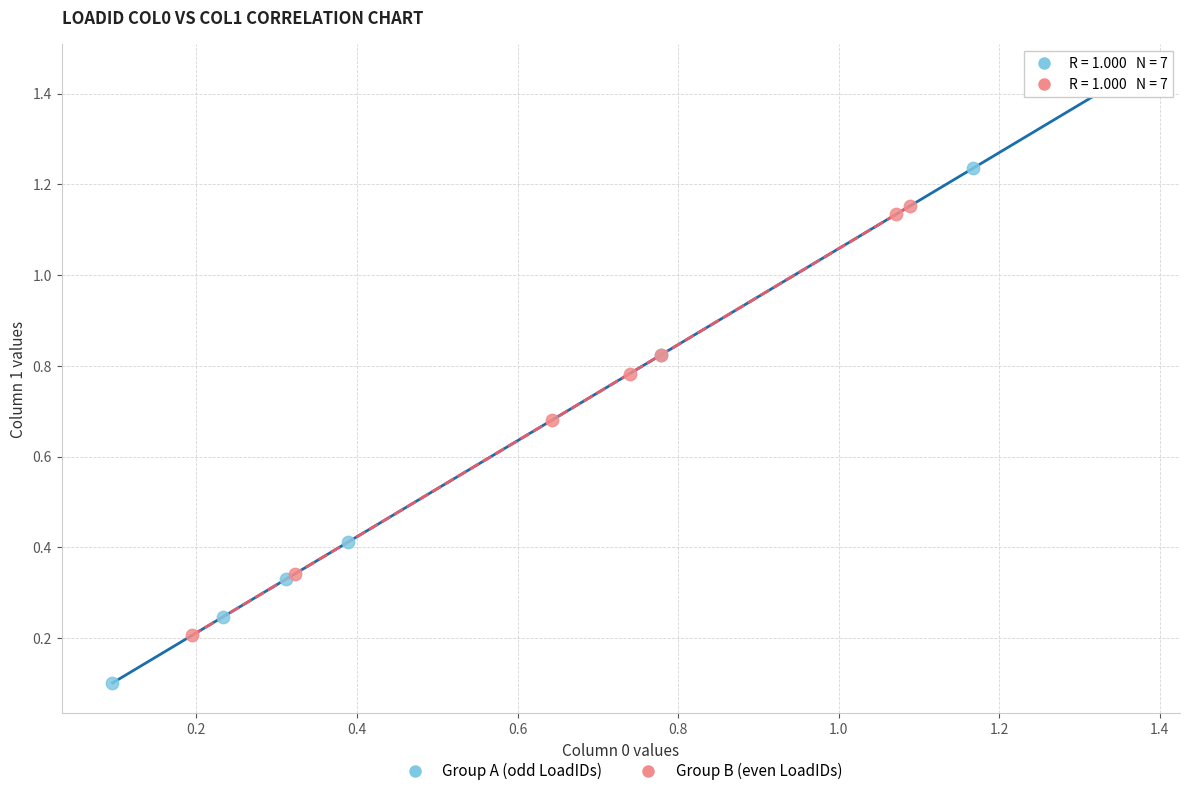

Which series has the largest Y range (max minus min)?

Group A (odd LoadIDs)